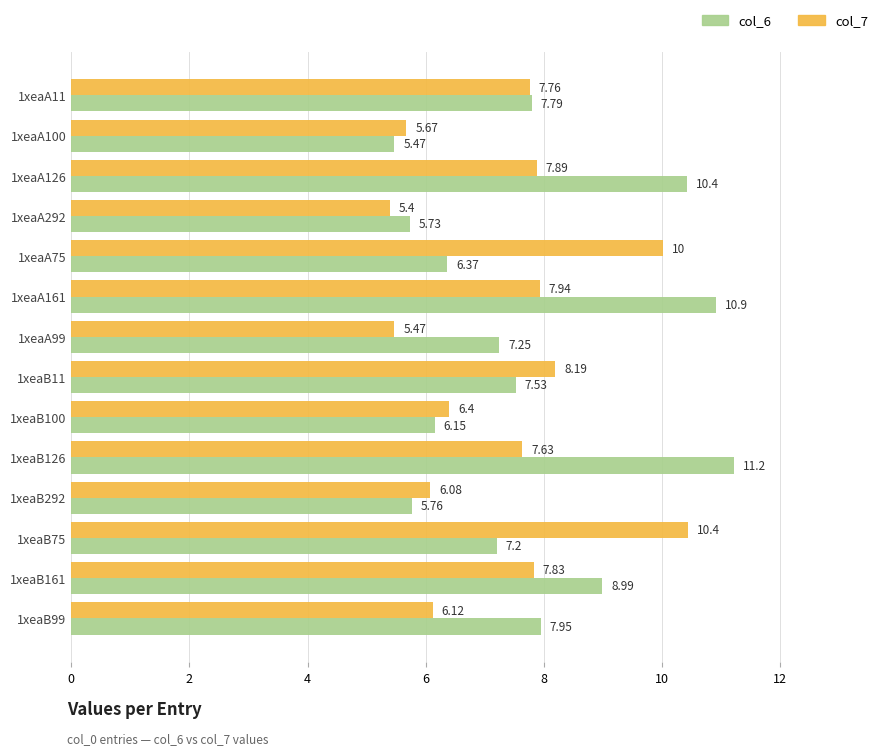

Between 1xeaA75 and 1xeaA161, which series saw the biggest shift?

col_6